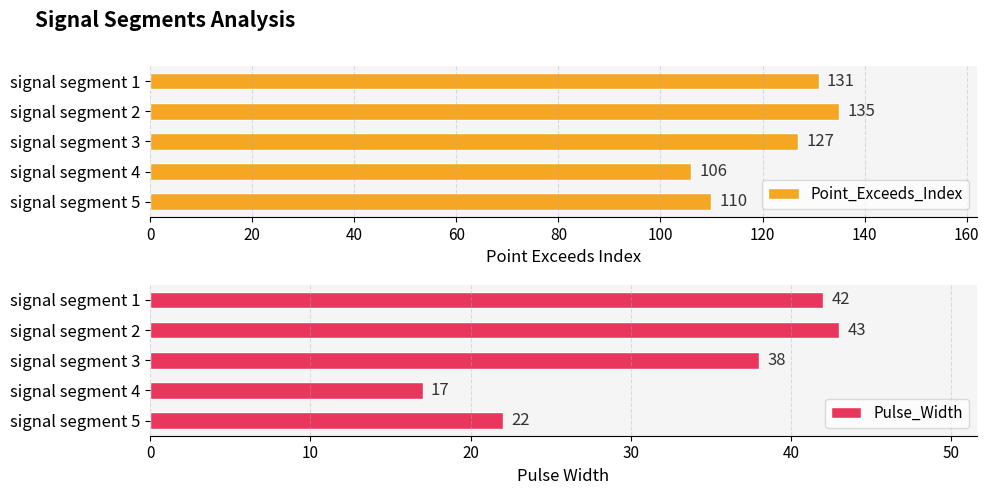

The value of Point_Exceeds_Index at signal segment 5 is 151. True or false?

False